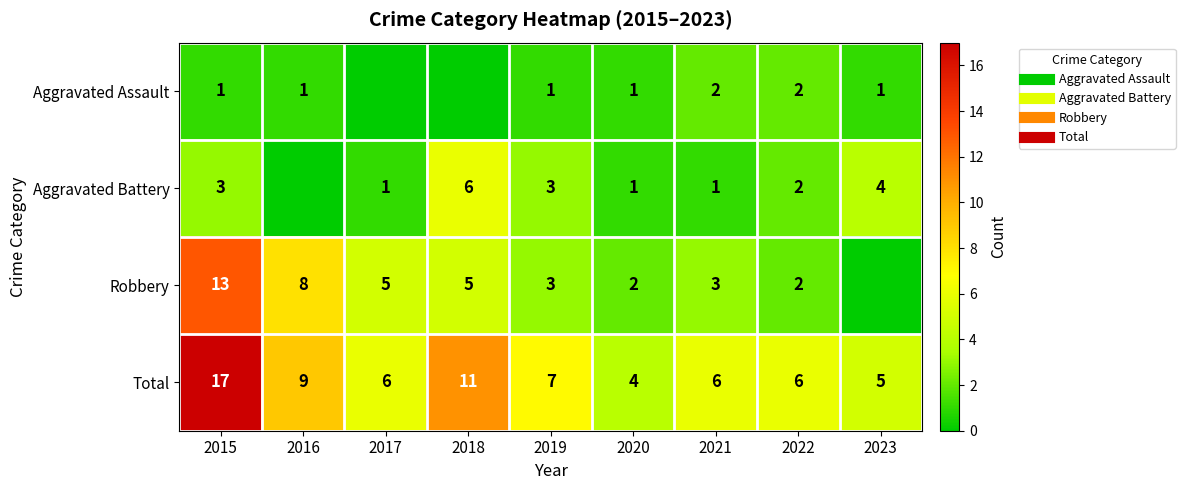

What is the sum of all Robbery values?

41